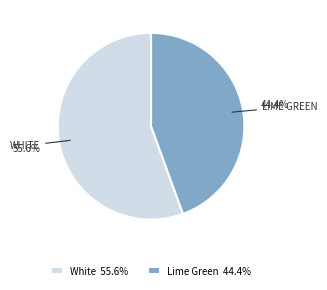

The White slice represents 62% of the pie. True or false?

False